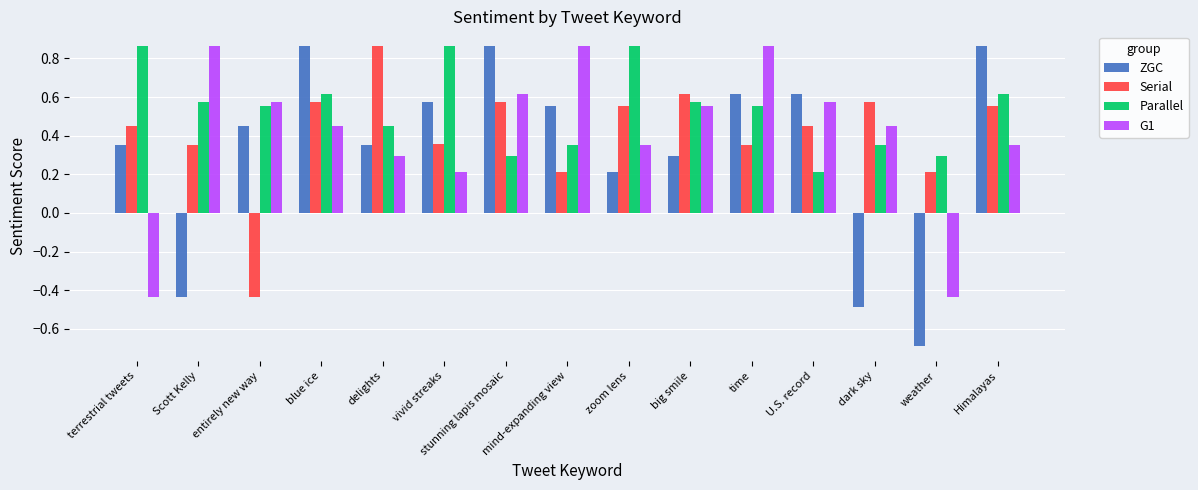

What is the label of the 6th bar from the right?

big smile